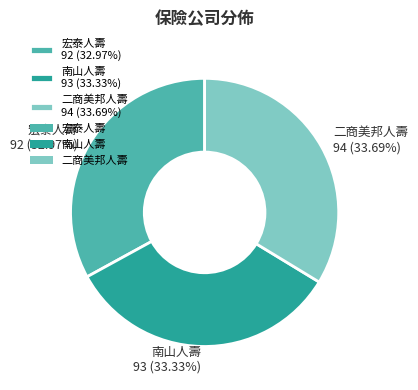

What is the ratio of the value at 二商美邦人壽 to the value at 宏泰人壽?

1.0